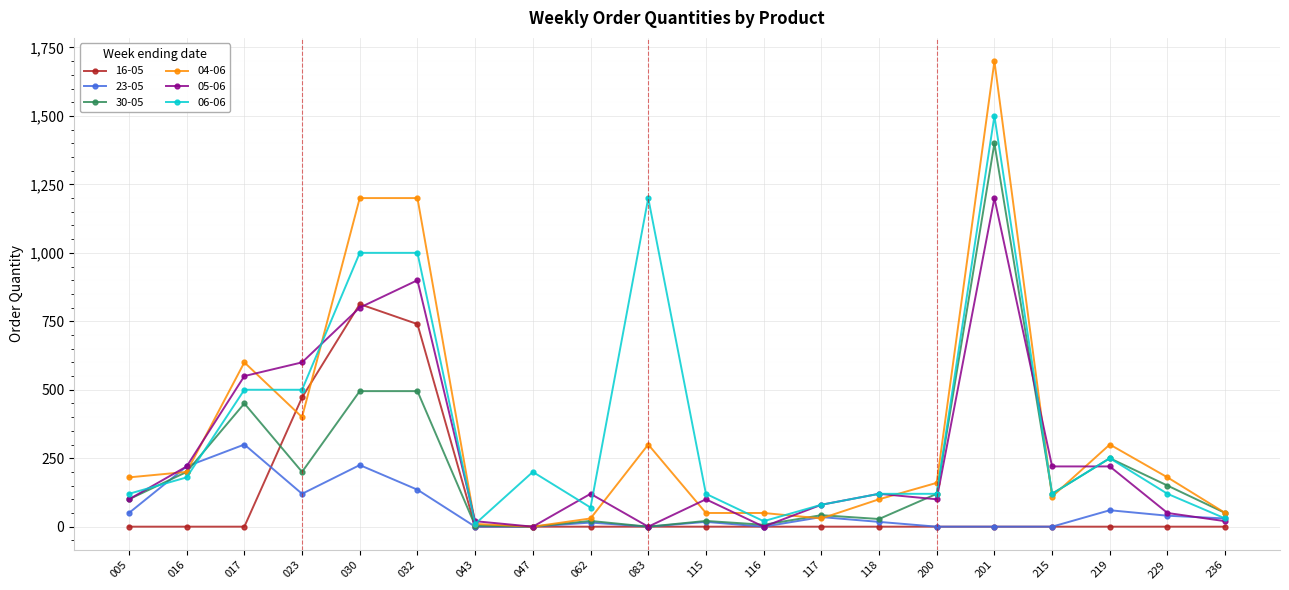

What is the difference between the maximum and minimum values in the 16-05 series?

812.7